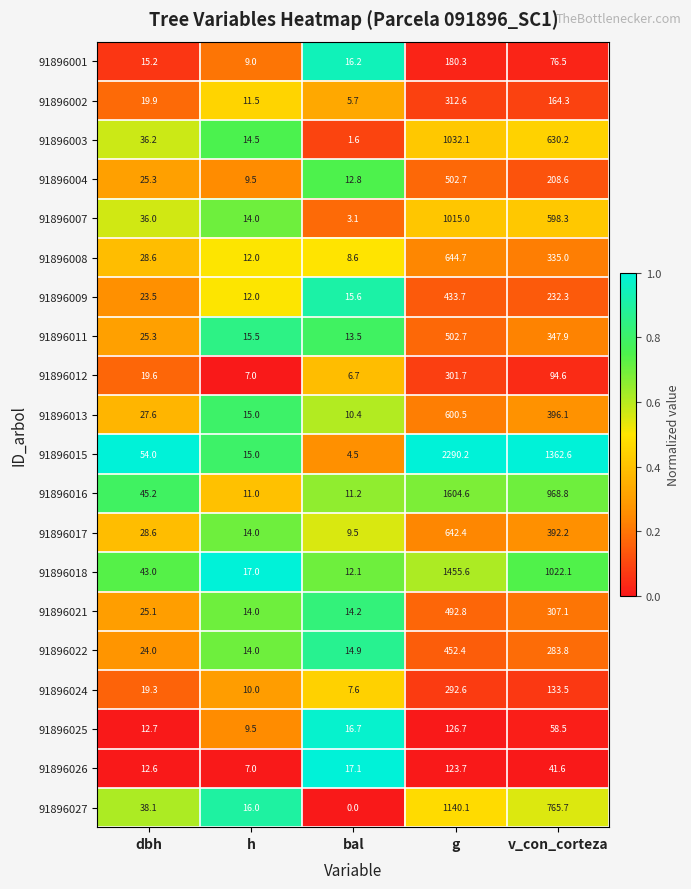

The value of 91896026 at bal is 7.2. True or false?

False